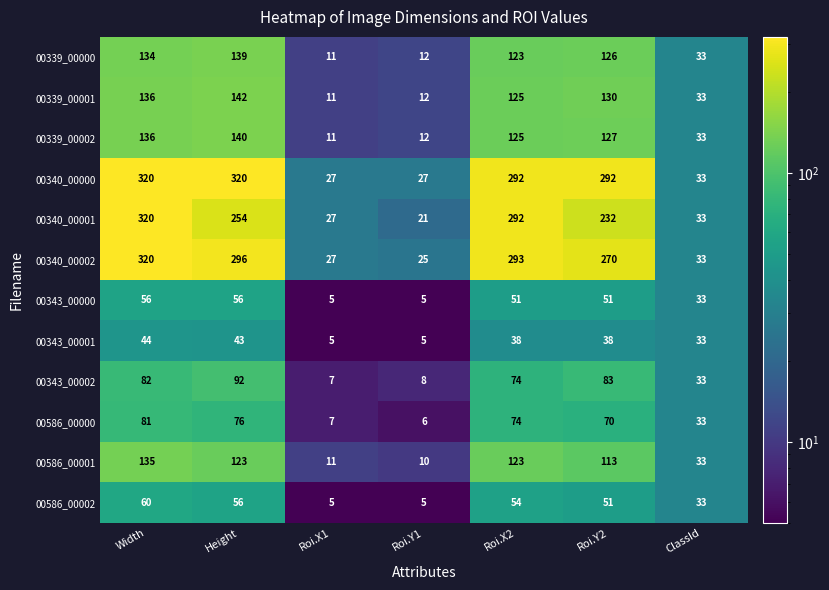

How many distinct data groups are displayed?

12